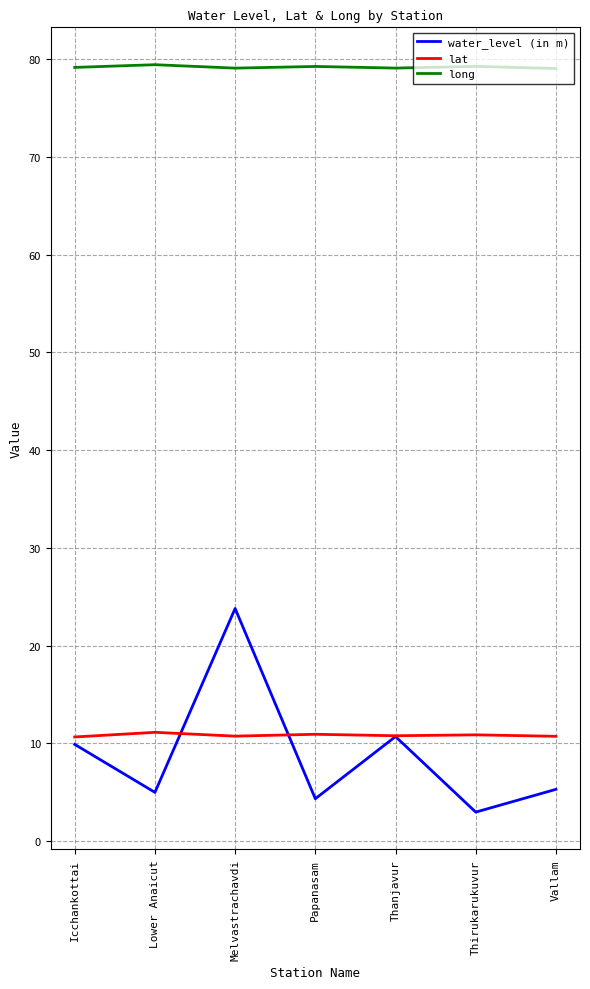

What is the highest value of the lat series?

11.1